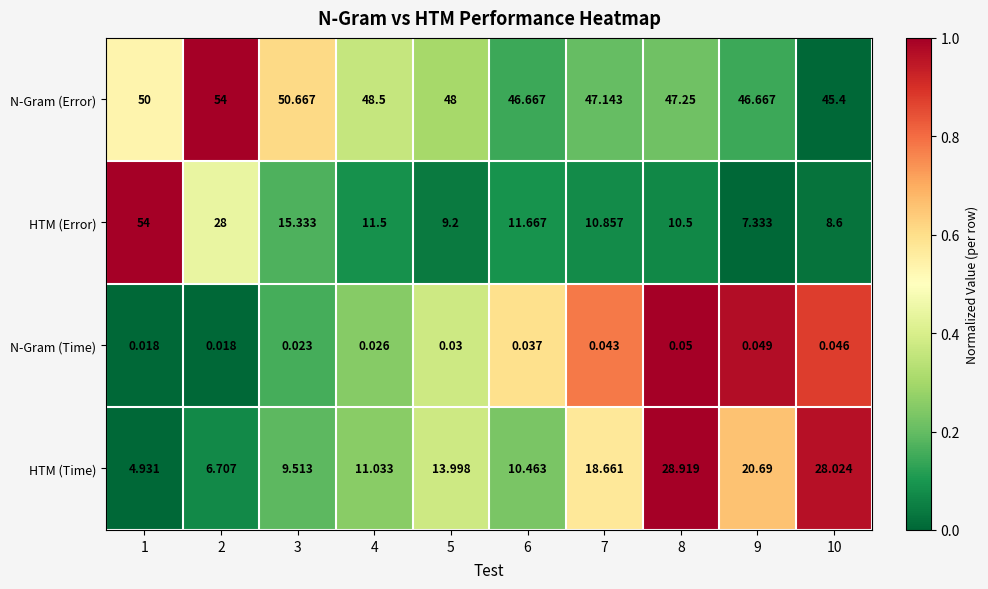

What is the maximum value shown in the chart?

54.0